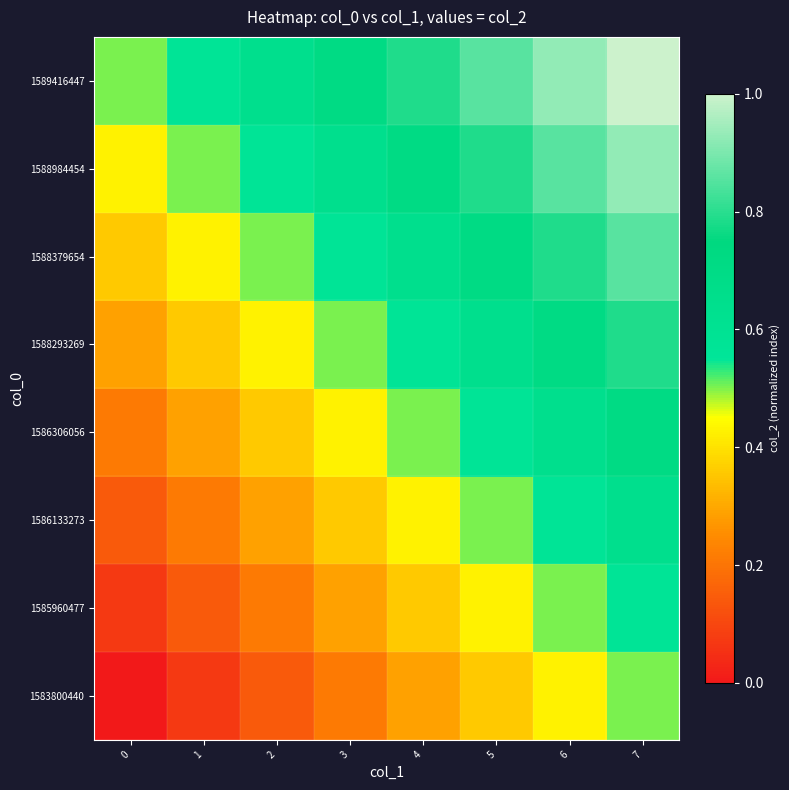

Reading right to left, what are all the values shown in this chart?

1583800440: 7=0.5	6=0.4	5=0.4	4=0.3	3=0.2	2=0.1	1=0.1	0=0.0
1585960477: 7=0.6	6=0.5	5=0.4	4=0.4	3=0.3	2=0.2	1=0.1	0=0.1
1586133273: 7=0.6	6=0.6	5=0.5	4=0.4	3=0.4	2=0.3	1=0.2	0=0.1
1586306056: 7=0.7	6=0.6	5=0.6	4=0.5	3=0.4	2=0.4	1=0.3	0=0.2
1588293269: 7=0.8	6=0.7	5=0.6	4=0.6	3=0.5	2=0.4	1=0.4	0=0.3
1588379654: 7=0.9	6=0.8	5=0.7	4=0.6	3=0.6	2=0.5	1=0.4	0=0.4
1588984454: 7=0.9	6=0.9	5=0.8	4=0.7	3=0.6	2=0.6	1=0.5	0=0.4
1589416447: 7=1.0	6=0.9	5=0.9	4=0.8	3=0.7	2=0.6	1=0.6	0=0.5